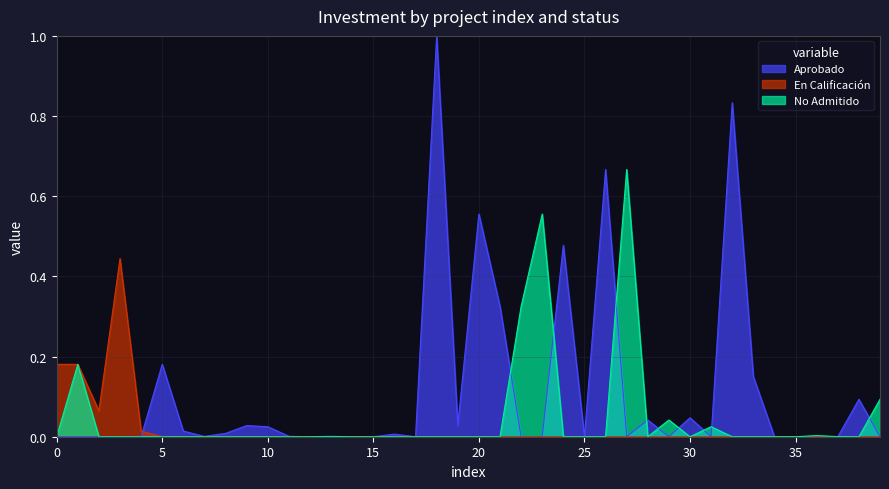

List the series in order of their overall mean, lowest first.

En Calificación, No Admitido, Aprobado